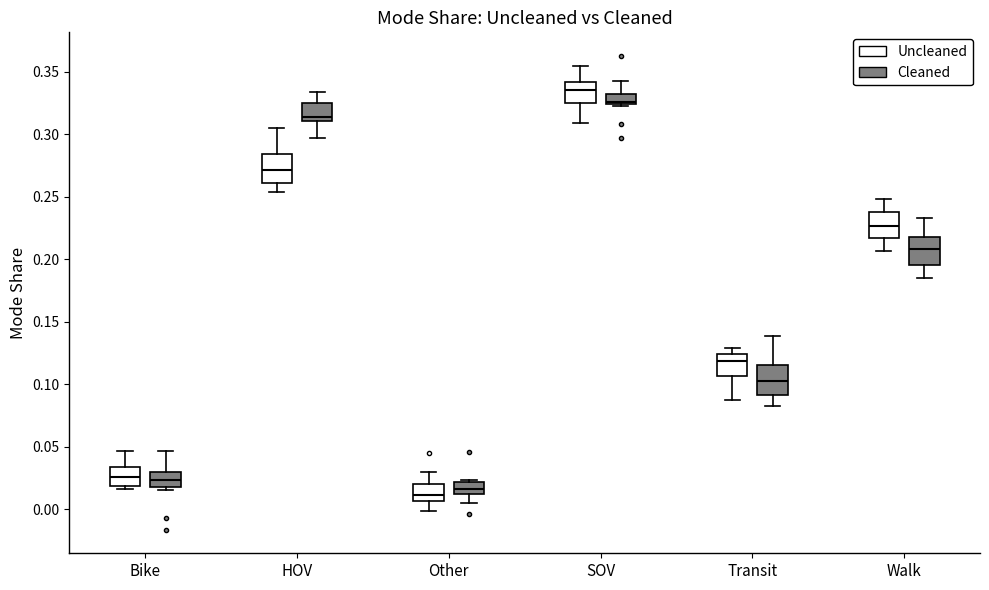

Where is the lower edge of the box for Bike (Uncleaned) on the y-axis? The values are not printed on the chart, so give them approximately, as read against the axis.

0.020